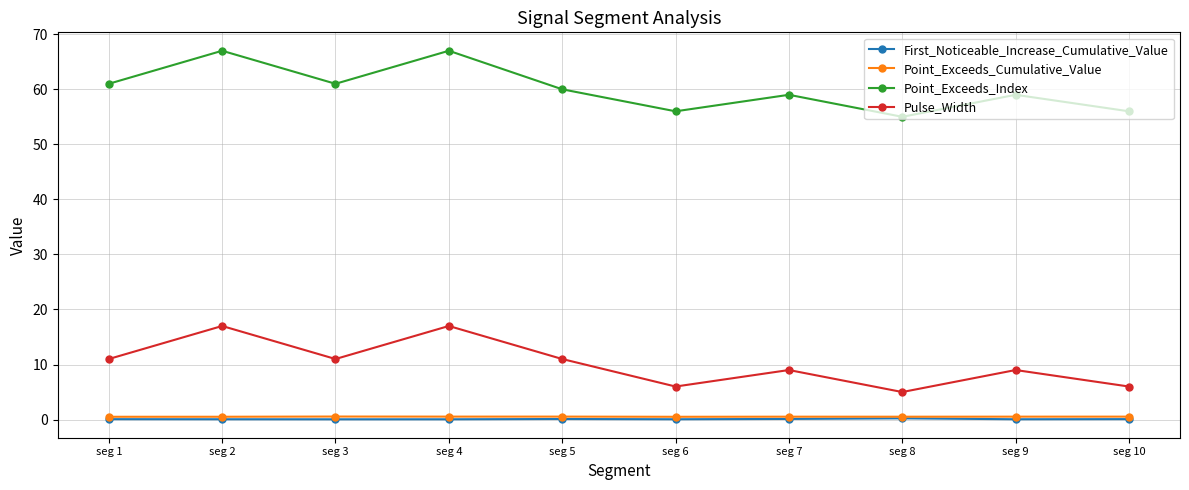

What value does the Point_Exceeds_Cumulative_Value series have at seg 3?

0.5